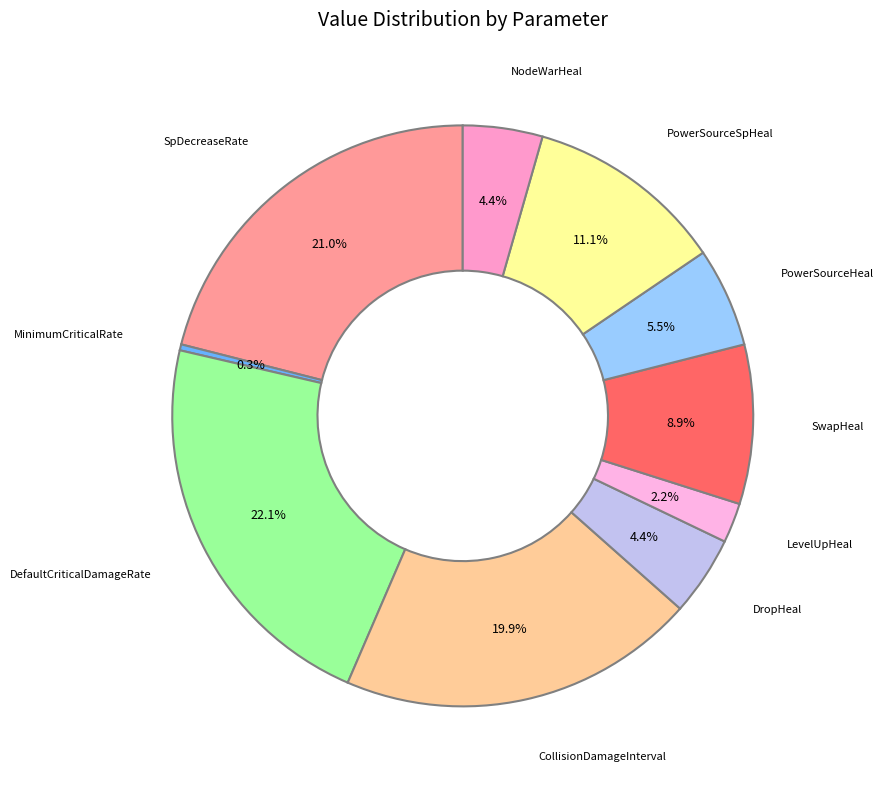

Which category has the biggest portion of the pie?

DefaultCriticalDamageRate